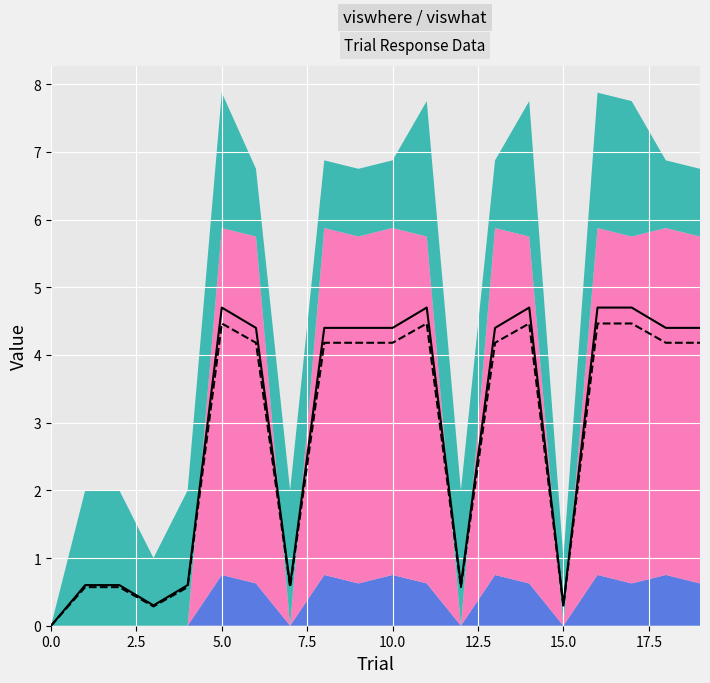

Reading left to right, list all the values displayed in this chart.

normalized_response: 0.0	0.6	0.6	0.3	0.6	4.7	4.4	0.6	4.4	4.4	4.4	4.7	0.6	4.4	4.7	0.3	4.7	4.7	4.4	4.4
projected_response: 0.0	0.6	0.6	0.3	0.6	4.5	4.2	0.6	4.2	4.2	4.2	4.5	0.6	4.2	4.5	0.3	4.5	4.5	4.2	4.2